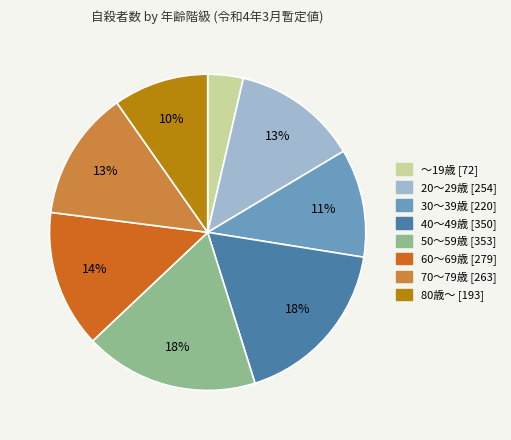

Is there any slice that represents more than half of the pie?

No